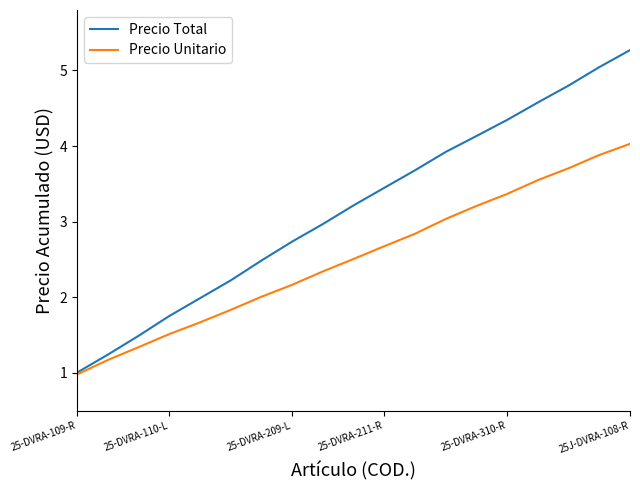

Which series has the largest total across all categories?

Precio Total